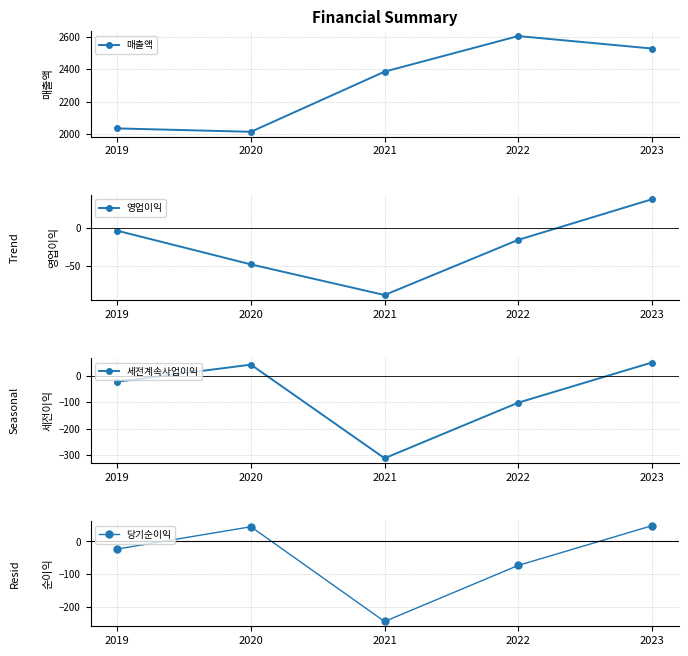

What are all the series names shown in the legend?

매출액, 영업이익, 세전계속사업이익, 당기순이익